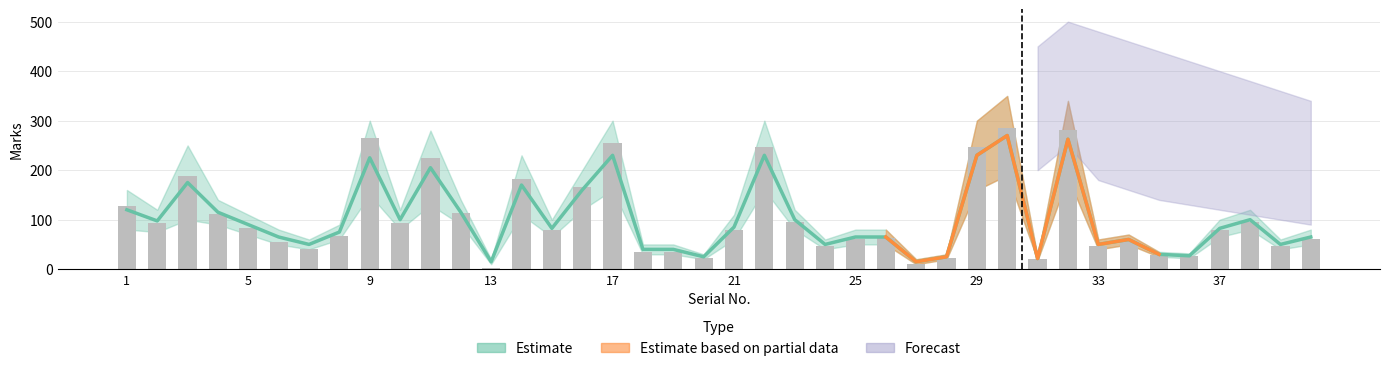

True or false: the data shows 54 at 21.

True